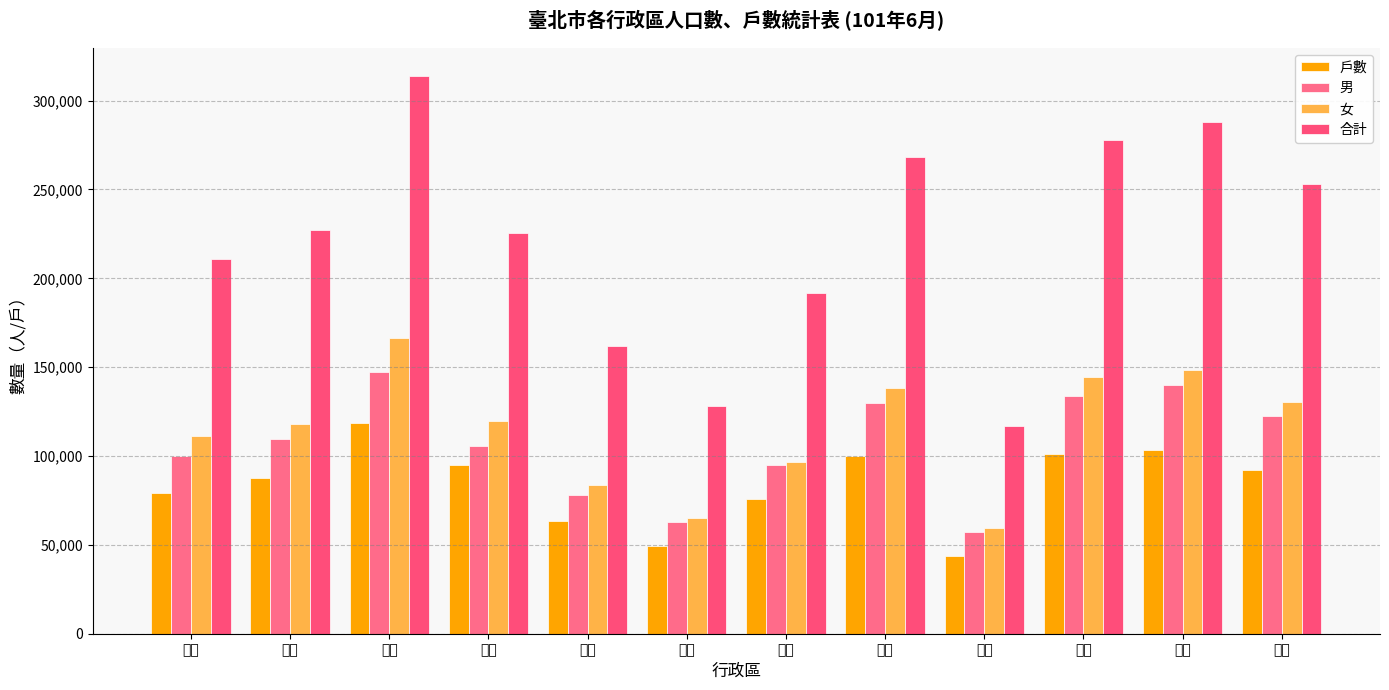

Are the bars horizontal?

No